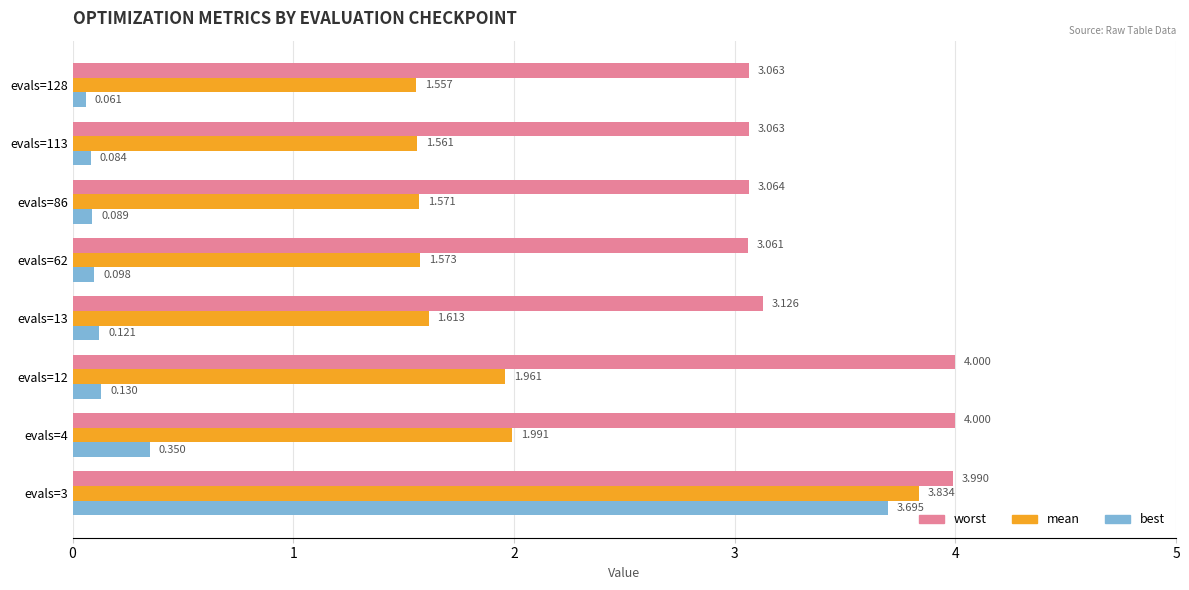

Count the number of data series in this chart.

3